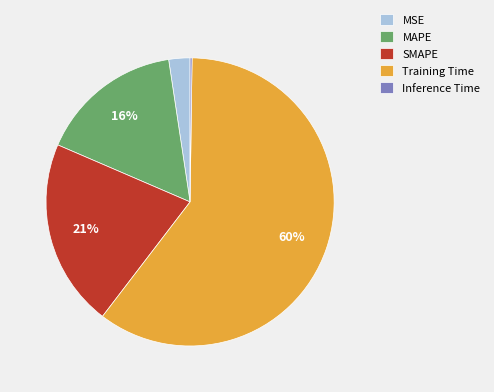

Does any single category account for the majority?

Yes